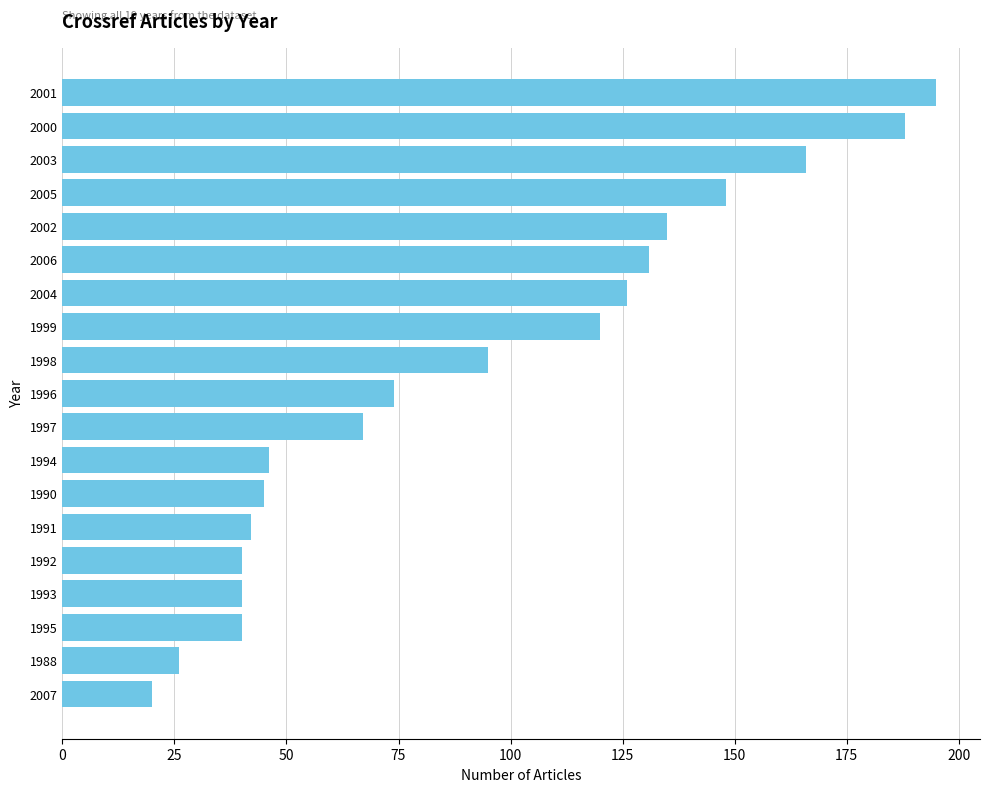

Reading top to bottom, list all the values displayed in this chart.

2001=195	2000=188	2003=166	2005=148	2002=135	2006=131	2004=126	1999=120	1998=95	1996=74	1997=67	1994=46	1990=45	1991=42	1992=40	1993=40	1995=40	1988=26	2007=20